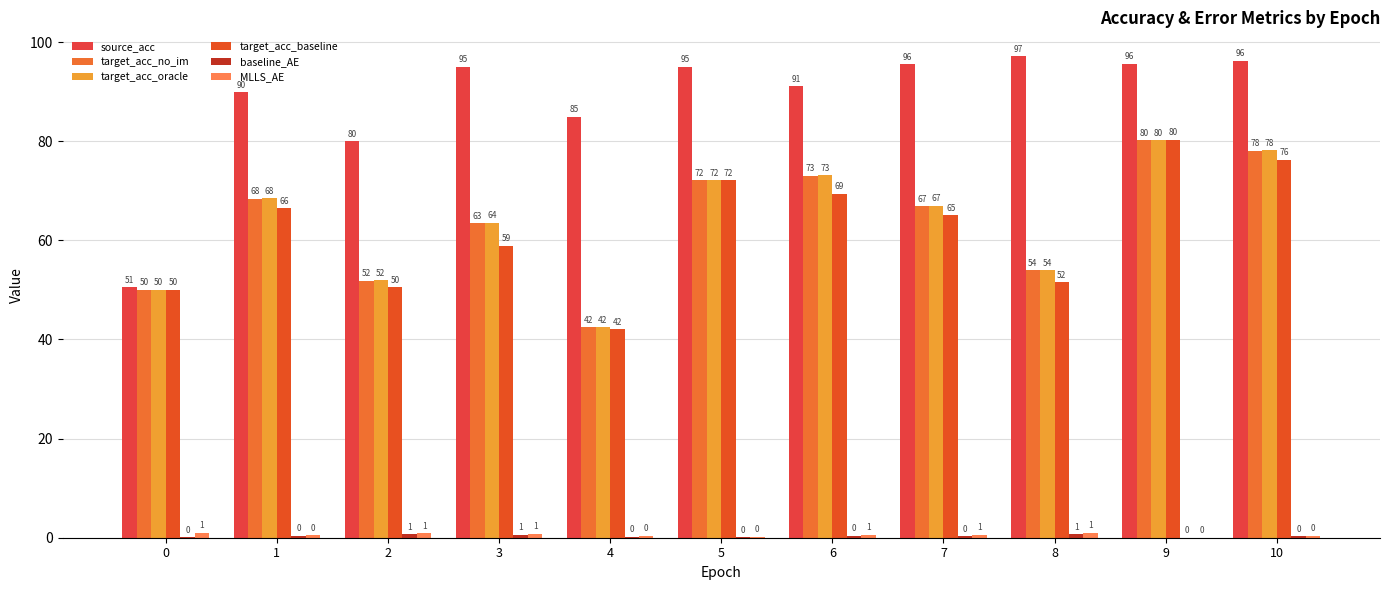

How many categories are shown in the chart?

11